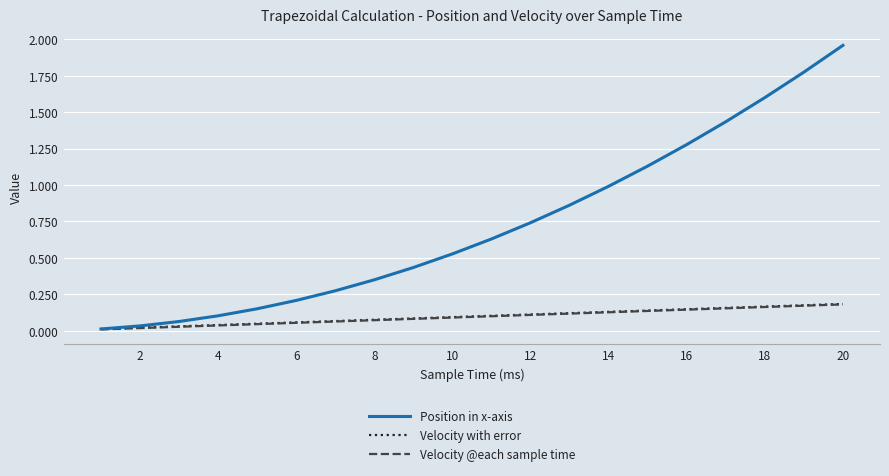

Which series has the widest spread of values?

Position in x-axis